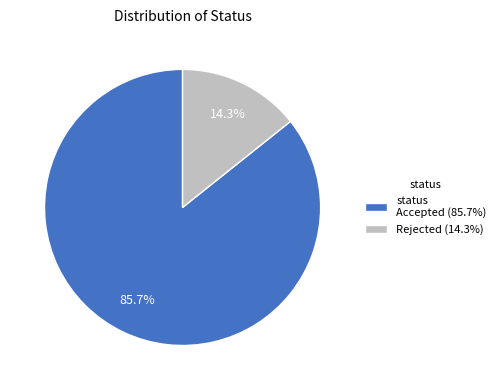

Rank the categories by value from highest to lowest.

status Accepted (85.7%), Rejected (14.3%)